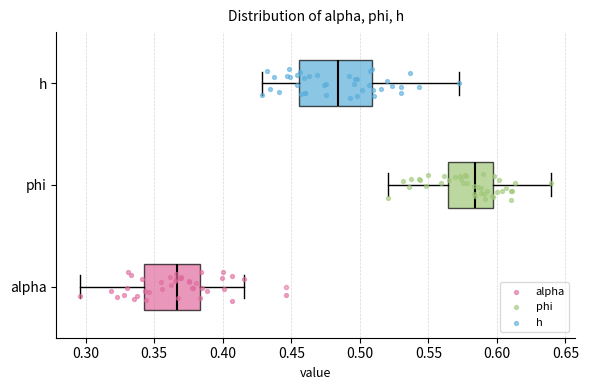

Where is the right edge of the box for phi on the x-axis? The values are not printed on the chart, so give them approximately, as read against the axis.

0.595